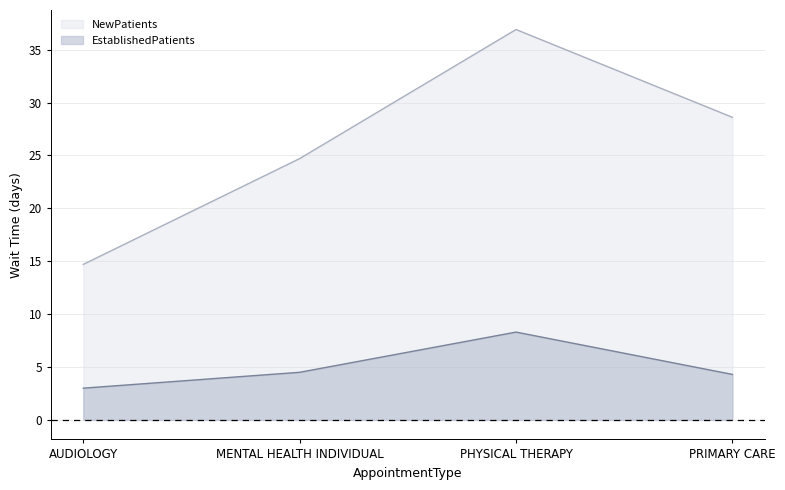

Reading left to right, transcribe all the data shown in this chart.

EstablishedPatients: AUDIOLOGY=3.0	MENTAL HEALTH INDIVIDUAL=4.5	PHYSICAL THERAPY=8.3	PRIMARY CARE=4.3
NewPatients: AUDIOLOGY=14.7	MENTAL HEALTH INDIVIDUAL=24.7	PHYSICAL THERAPY=36.9	PRIMARY CARE=28.6